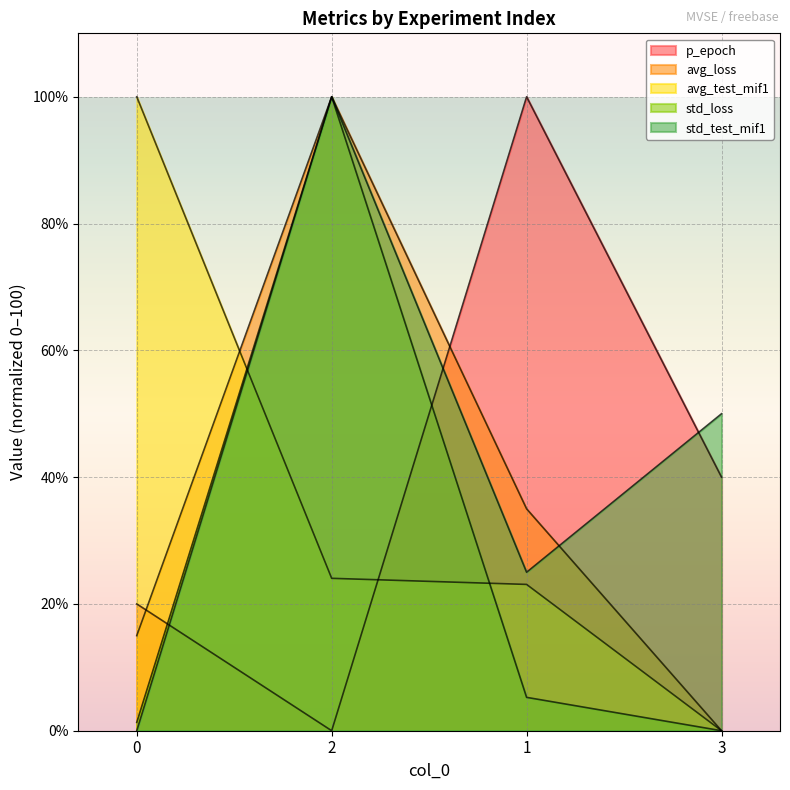

Where is the first local minimum for std_test_mif1?

1